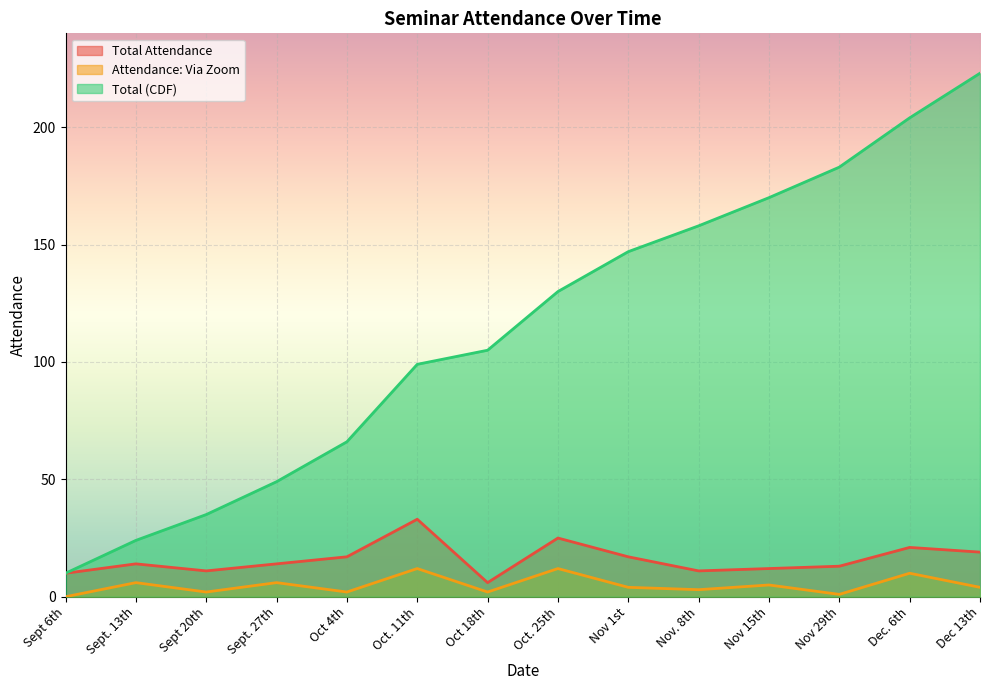

At which category is the sum across all series the highest?

Dec 13th